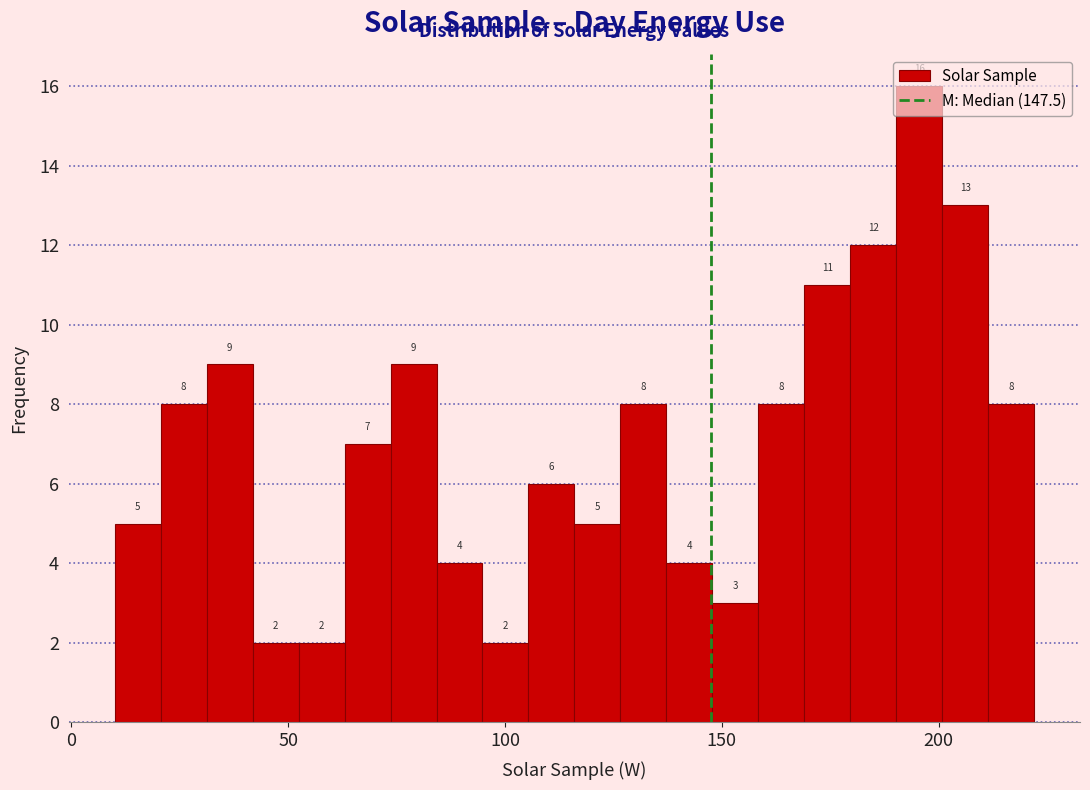

Around what value on the x-axis is the tallest bar? Give the approximate position of its centre, as read against the axis.

195